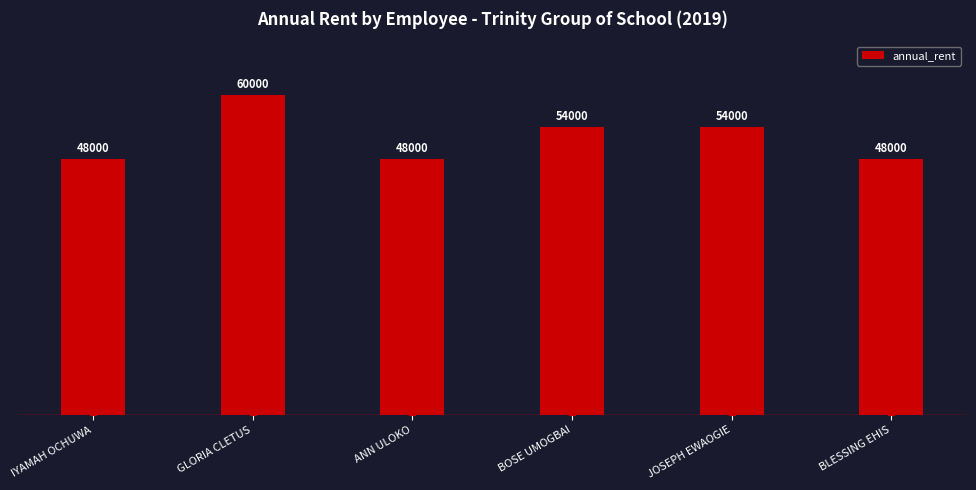

Approximately how many times larger is the value at ANN ULOKO compared to JOSEPH EWAOGIE?

0.9